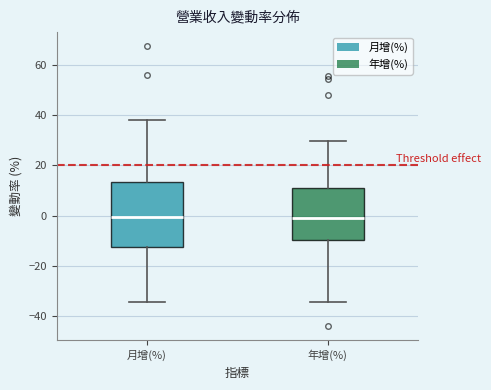

Comparing the boxes themselves (not the whiskers), which one is the tallest?

月增(%)